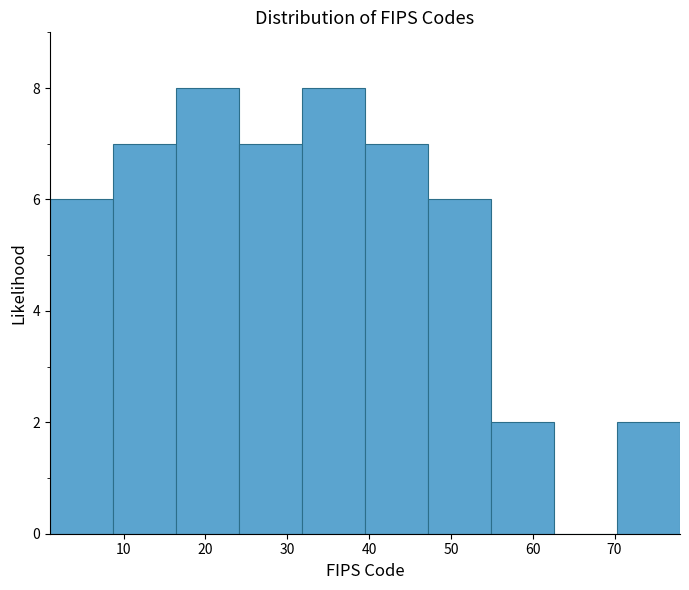

What is the height of the bar covering 16.4 to 24.1 on the x-axis? Neither the bar edges nor the heights are printed on the chart, so give them approximately, as read against the axes.

8